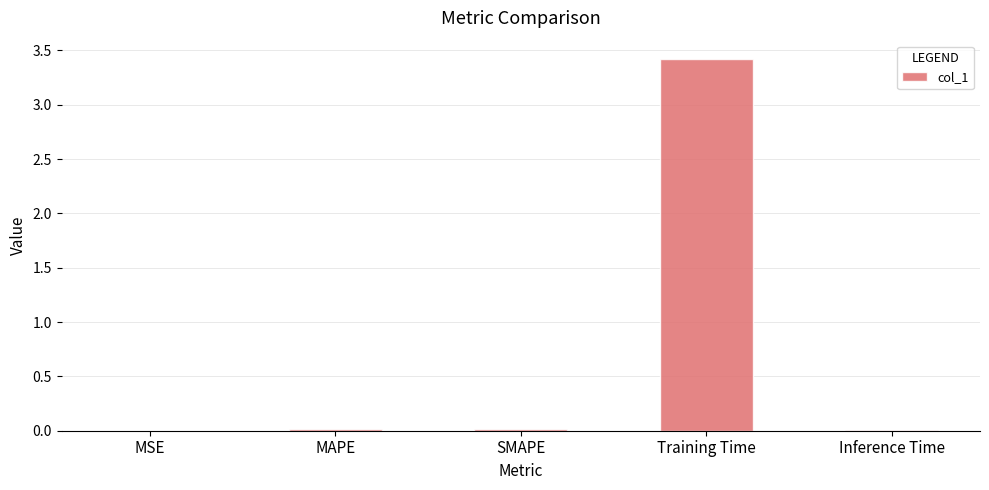

Which category has the highest value across all series?

Training Time